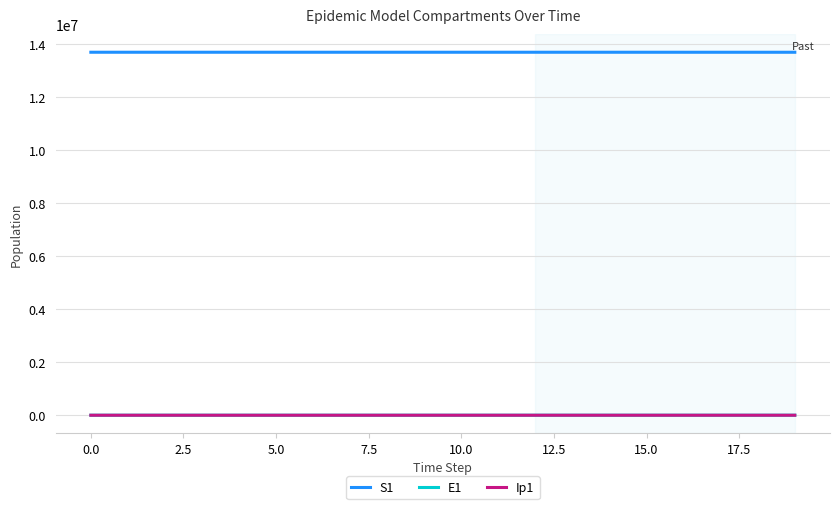

Which series has the largest total across all categories?

S1